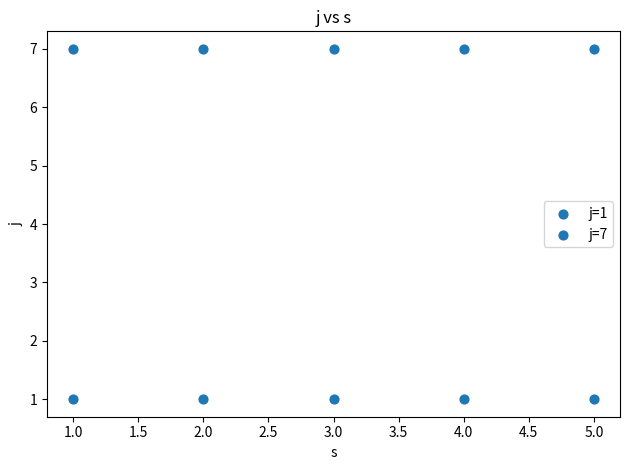

How many data points are displayed?

10